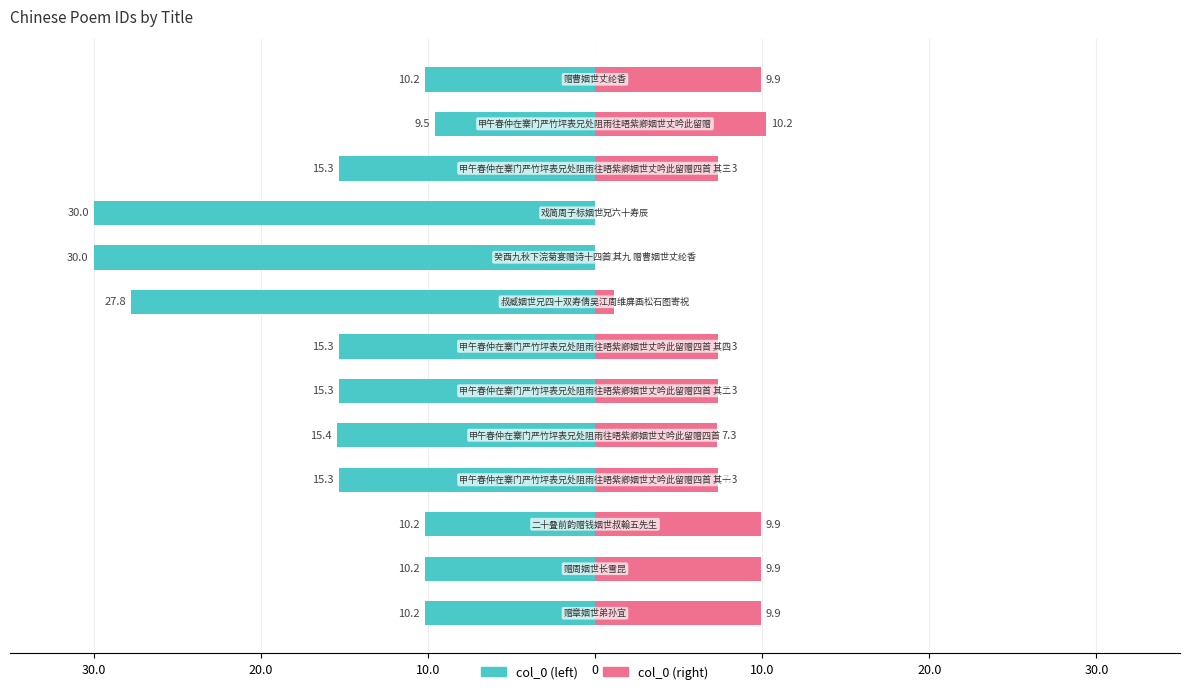

Does the chart contain stacked bars?

No